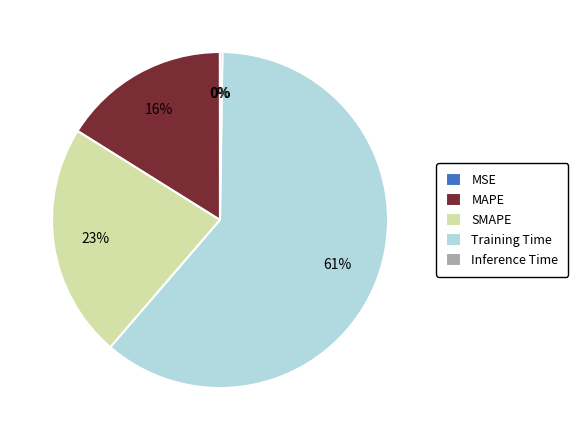

Is Training Time the majority of the pie?

Yes